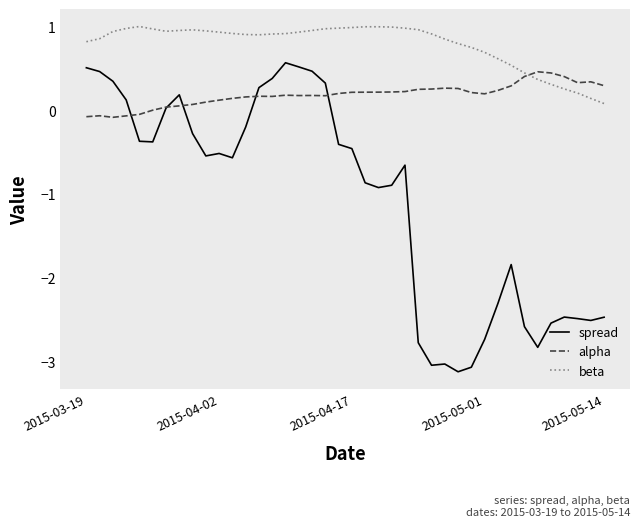

Which series has the largest total across all categories?

beta